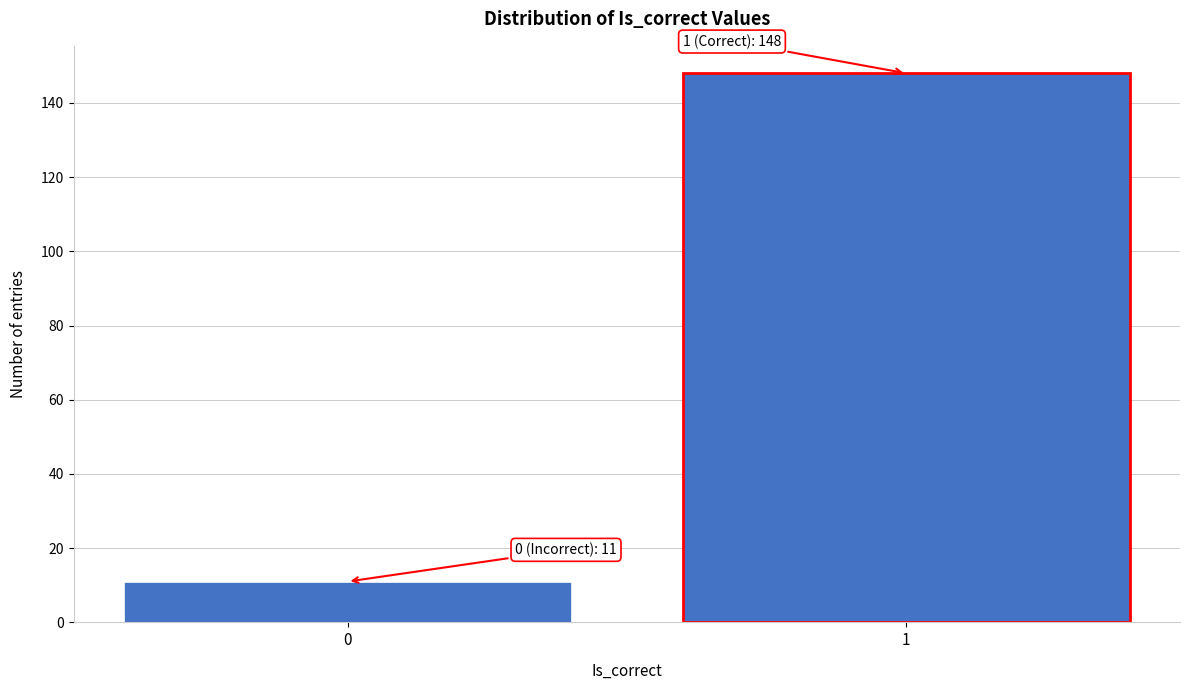

Reading left to right, what are all the values shown in this chart?

11	148